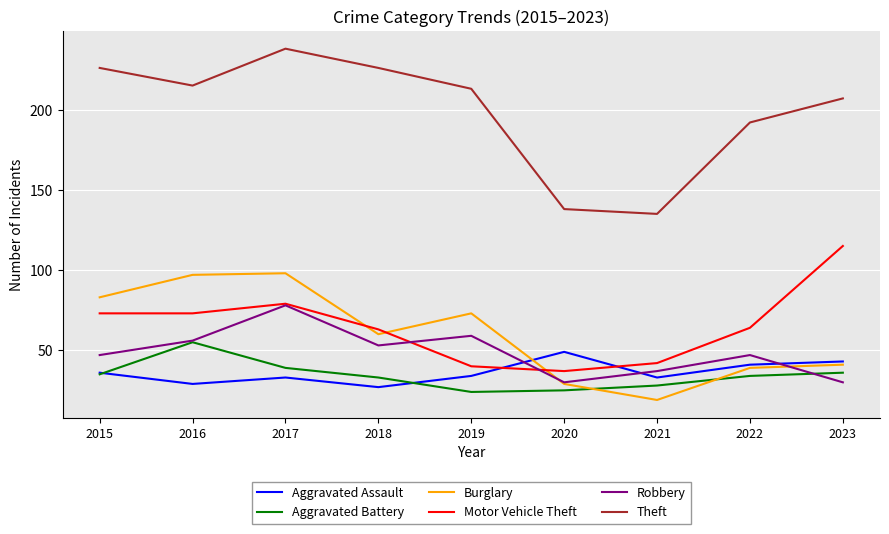

How many values in the Aggravated Battery series are below 34?

4